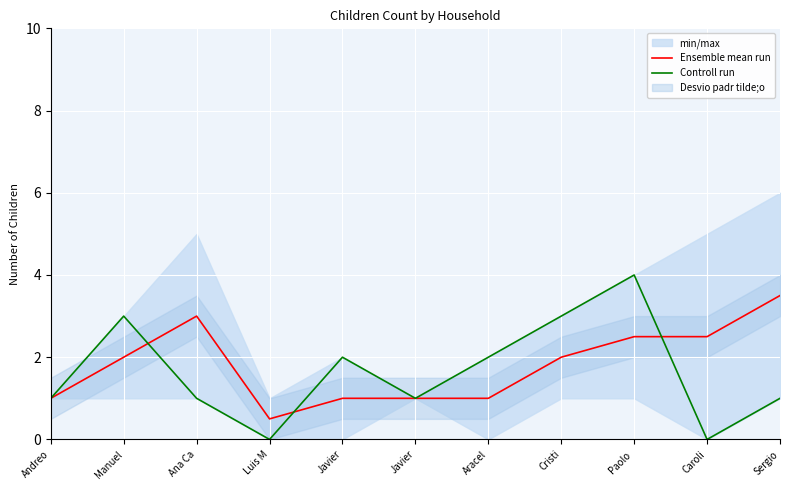

Where does the Controll run series first go above 1?

Manuel